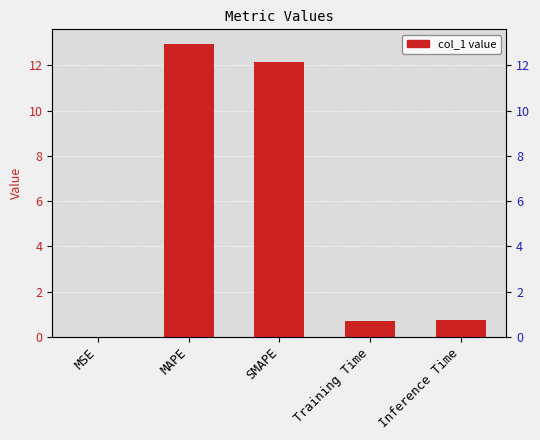

Which category has the lowest value across all series?

MSE